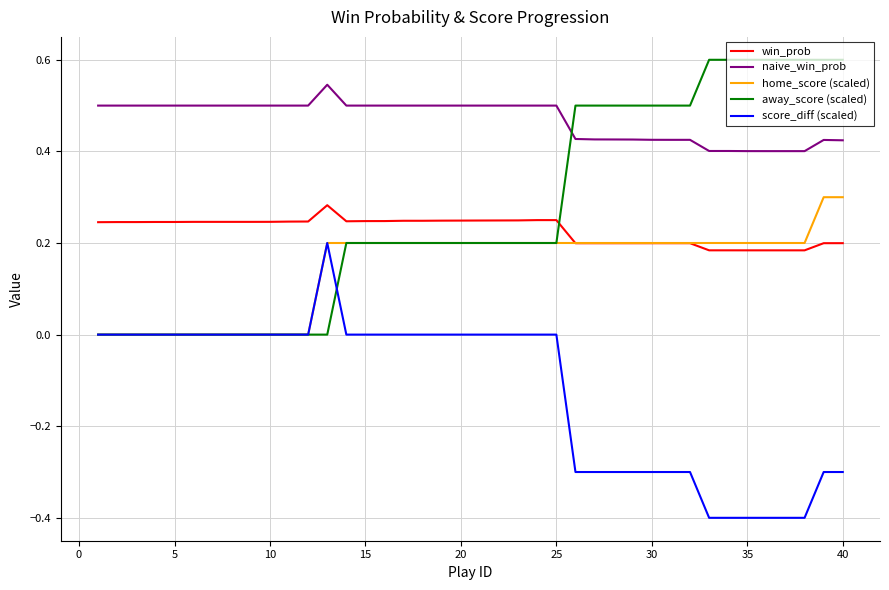

True or false: away_score (scaled) and score_diff (scaled) cross at least once.

True